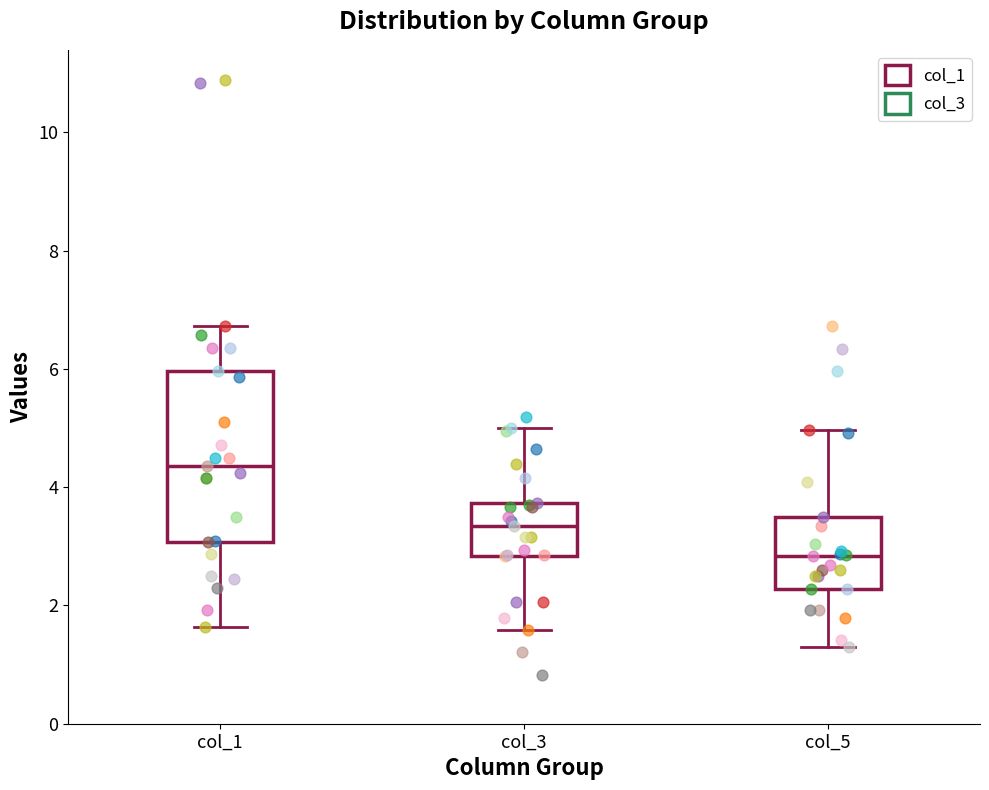

Reading left to right, transcribe this box plot: for each box, give where its median line is, the range the box spans, and where its two whiskers end, as read against the y-axis. The values are not printed on the chart, so give them approximately, as read against the axis.

col_1: median 4.4, box 3.0 to 6.0, whiskers 1.6 to 6.8
col_3: median 3.4, box 2.8 to 3.8, whiskers 1.6 to 5.0
col_5: median 2.8, box 2.2 to 3.6, whiskers 1.4 to 5.0